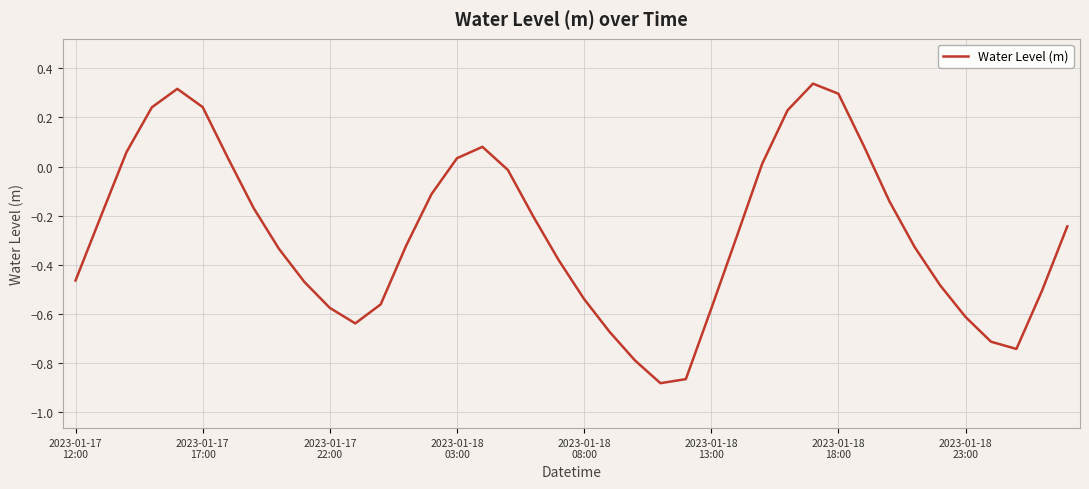

What is the difference between the maximum and minimum values?

1.2